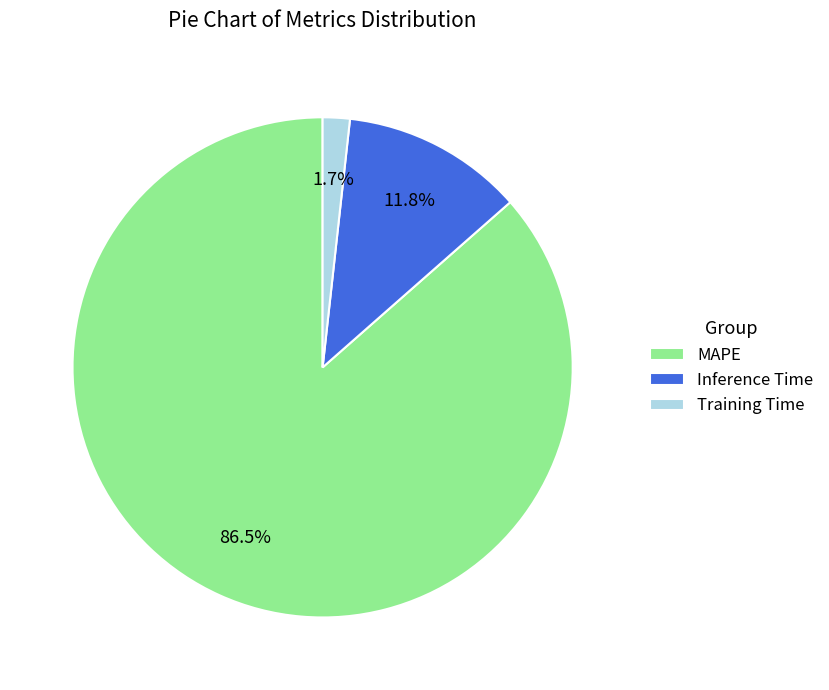

Which slice is the smallest?

Training Time